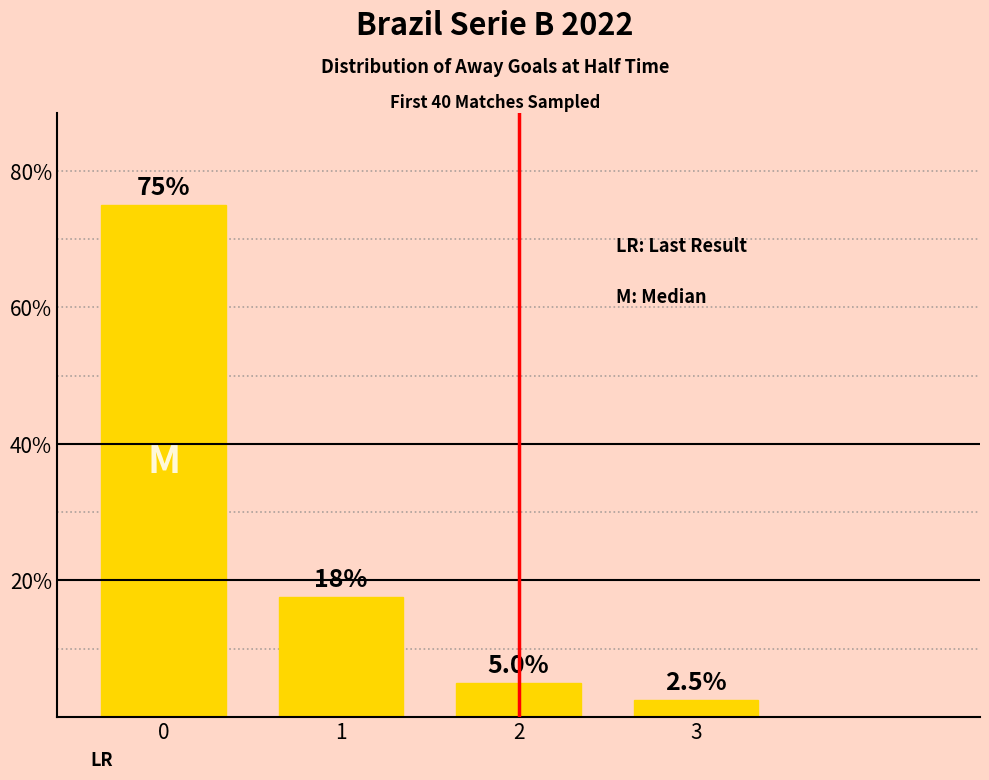

The chart shows a value of 27.1 at 1. True or false?

False